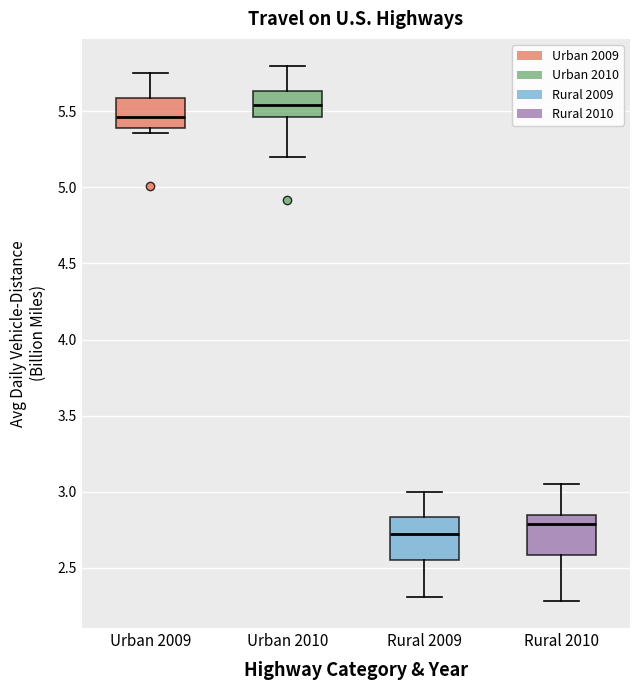

Reading left to right, transcribe this box plot: for each box, give where its median line is, the range the box spans, and where its two whiskers end, as read against the y-axis. The values are not printed on the chart, so give them approximately, as read against the axis.

Urban 2009: median 5.45, box 5.40 to 5.60, whiskers 5.35 to 5.75
Urban 2010: median 5.55, box 5.45 to 5.65, whiskers 5.20 to 5.80
Rural 2009: median 2.70, box 2.55 to 2.85, whiskers 2.30 to 3.00
Rural 2010: median 2.80, box 2.60 to 2.85, whiskers 2.30 to 3.05